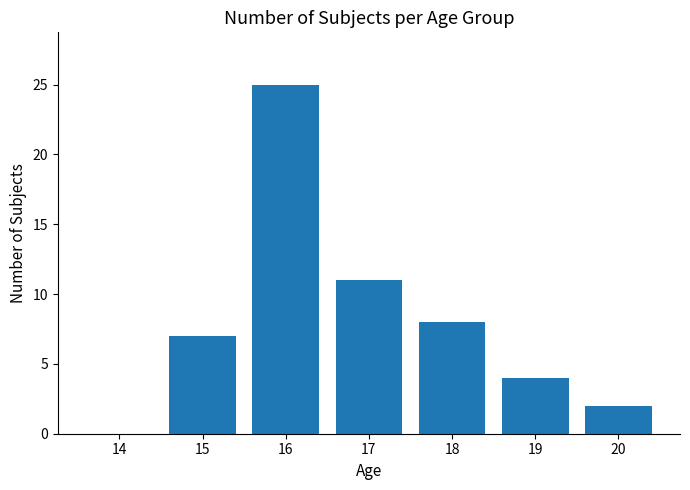

The chart shows a value of 25 at 16. True or false?

True